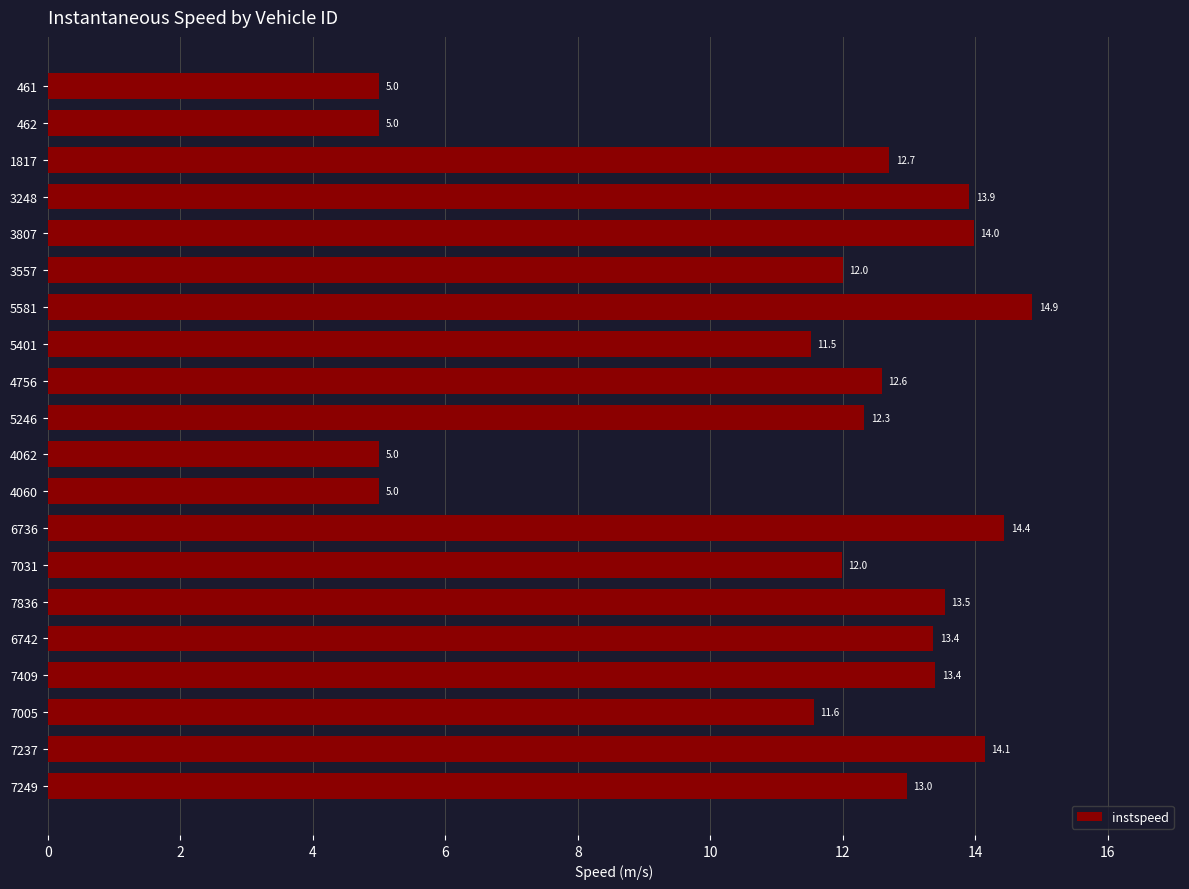

What is the smallest value displayed?

5.0